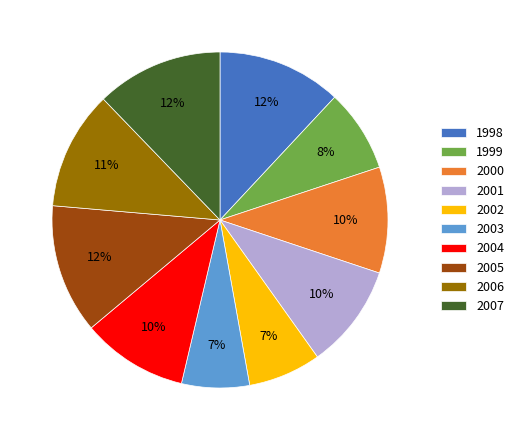

How many slices are in this pie chart?

10